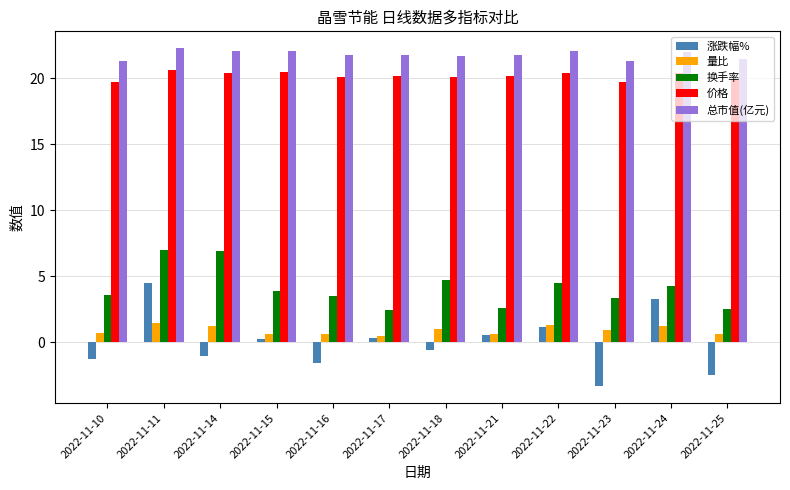

What is the total value across all series at 2022-11-11?

55.8